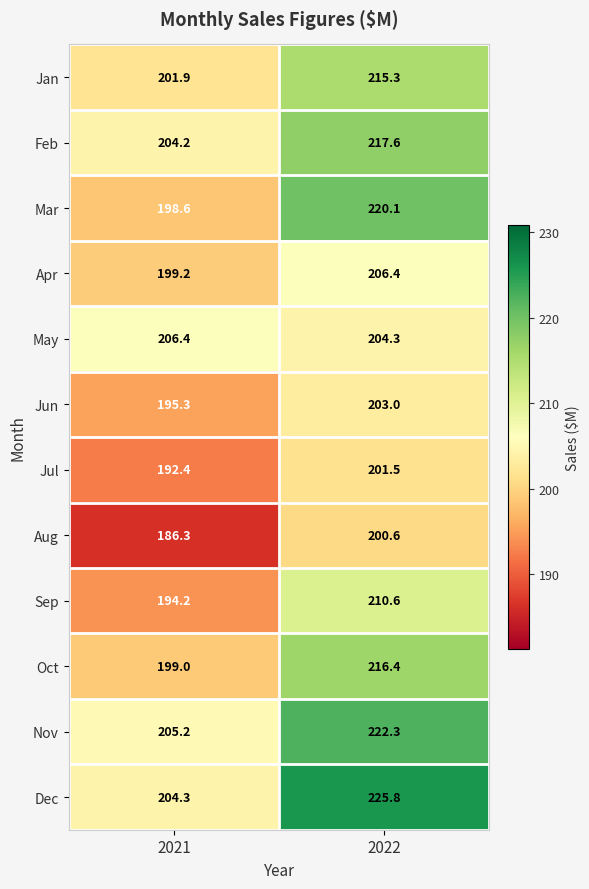

At 2021, list the series in order from largest to smallest.

May, Nov, Dec, Feb, Jan, Apr, Oct, Mar, Jun, Sep, Jul, Aug